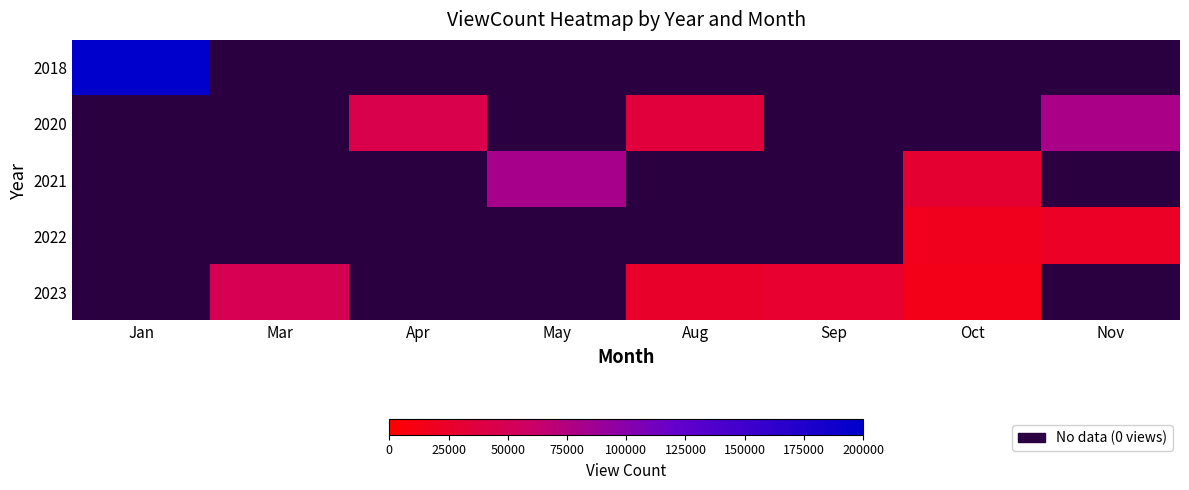

The value of 2021 at May is 81940.0. True or false?

True